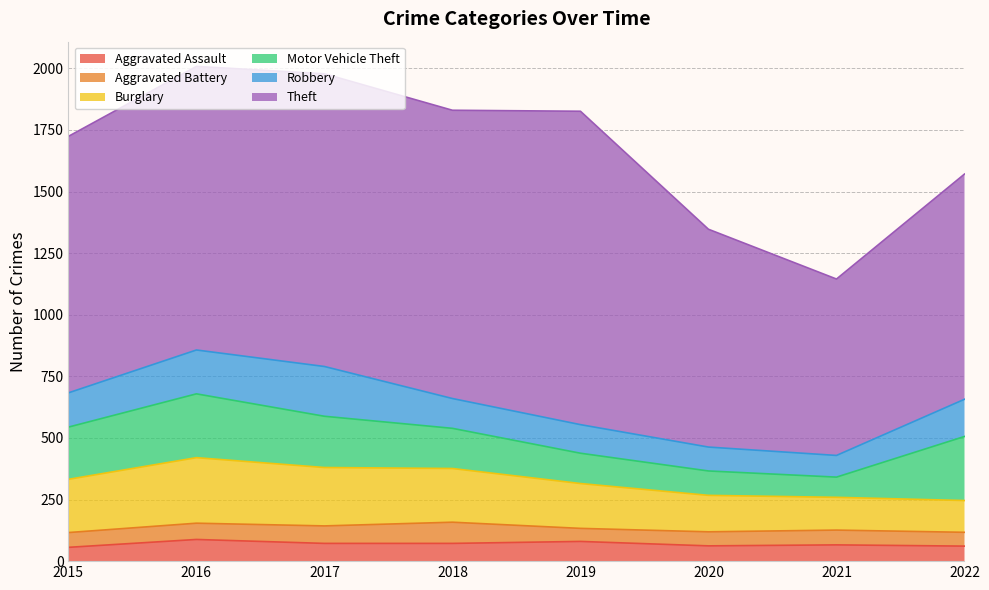

Is it true that Motor Vehicle Theft equals 123 at 2019?

True